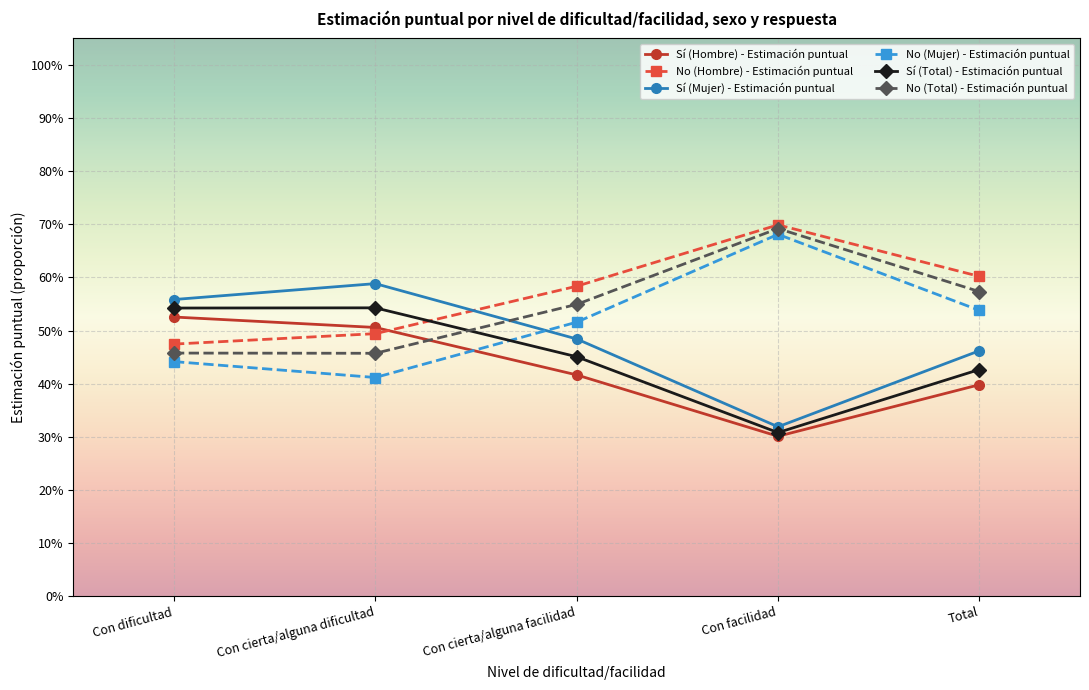

List the series in order of their peak value, highest first.

No (Hombre) - Estimación puntual, No (Total) - Estimación puntual, No (Mujer) - Estimación puntual, Sí (Mujer) - Estimación puntual, Sí (Total) - Estimación puntual, Sí (Hombre) - Estimación puntual